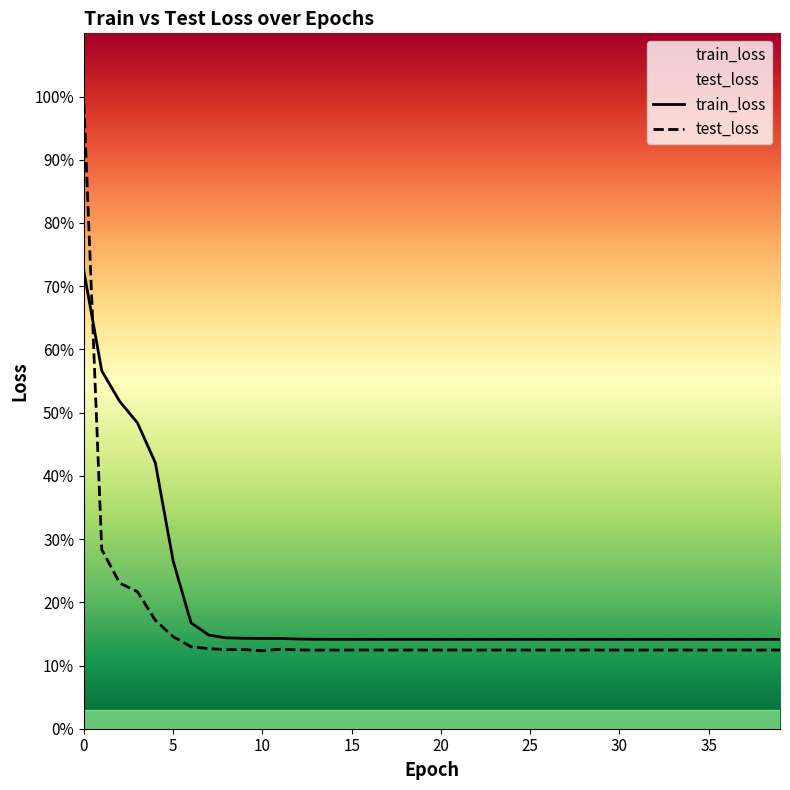

True or false: train_loss and test_loss cross at least once.

True